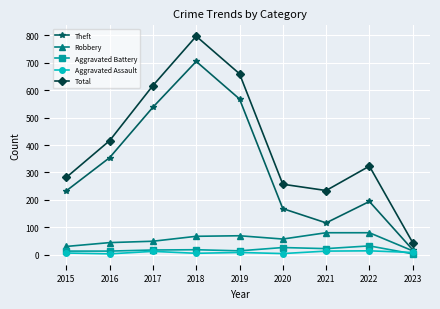

At which label does Total reach its minimum?

2023